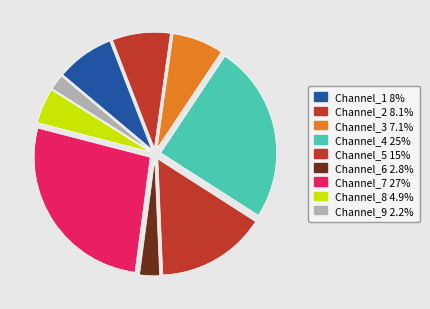

True or false: Channel_2 accounts for 19% of the total.

False